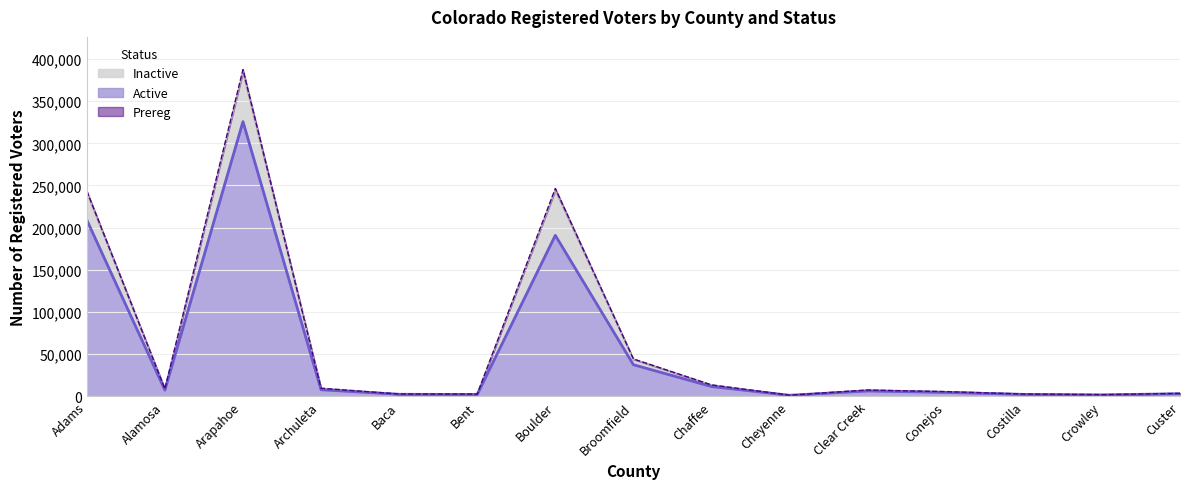

What is the spread (max minus min) of values at Broomfield?

6827